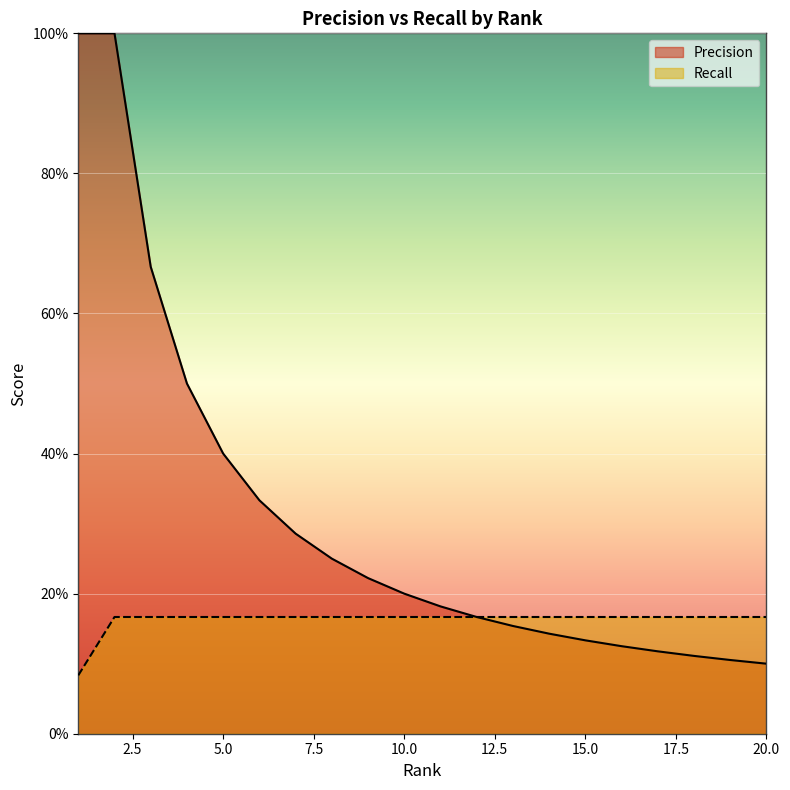

What is the highest value of the Recall series?

0.2